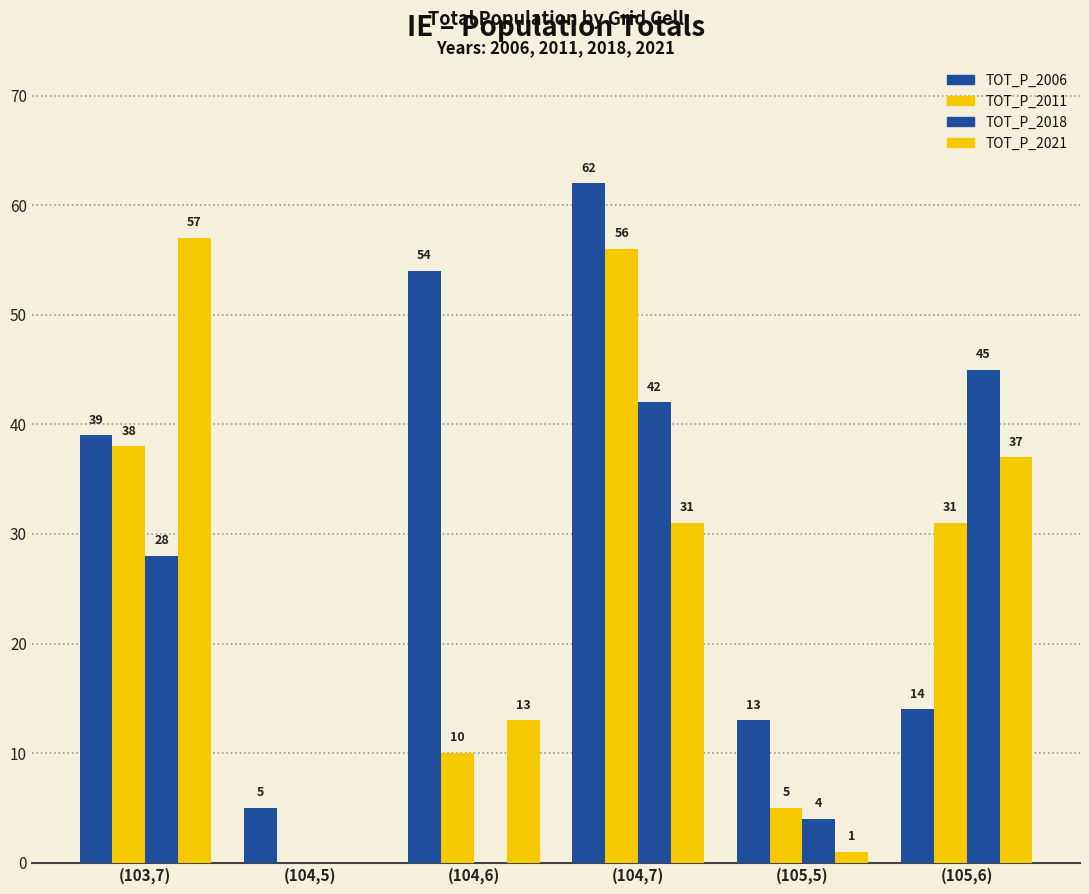

How many groups of bars are there?

6